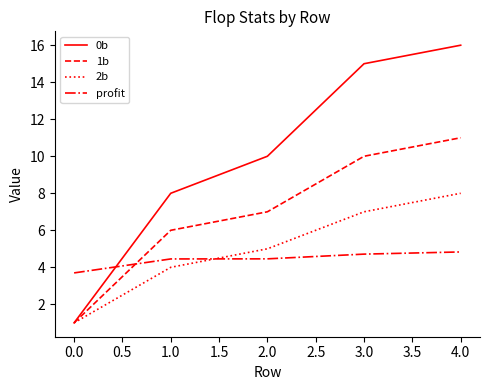

What position from the right is 2.0?

3